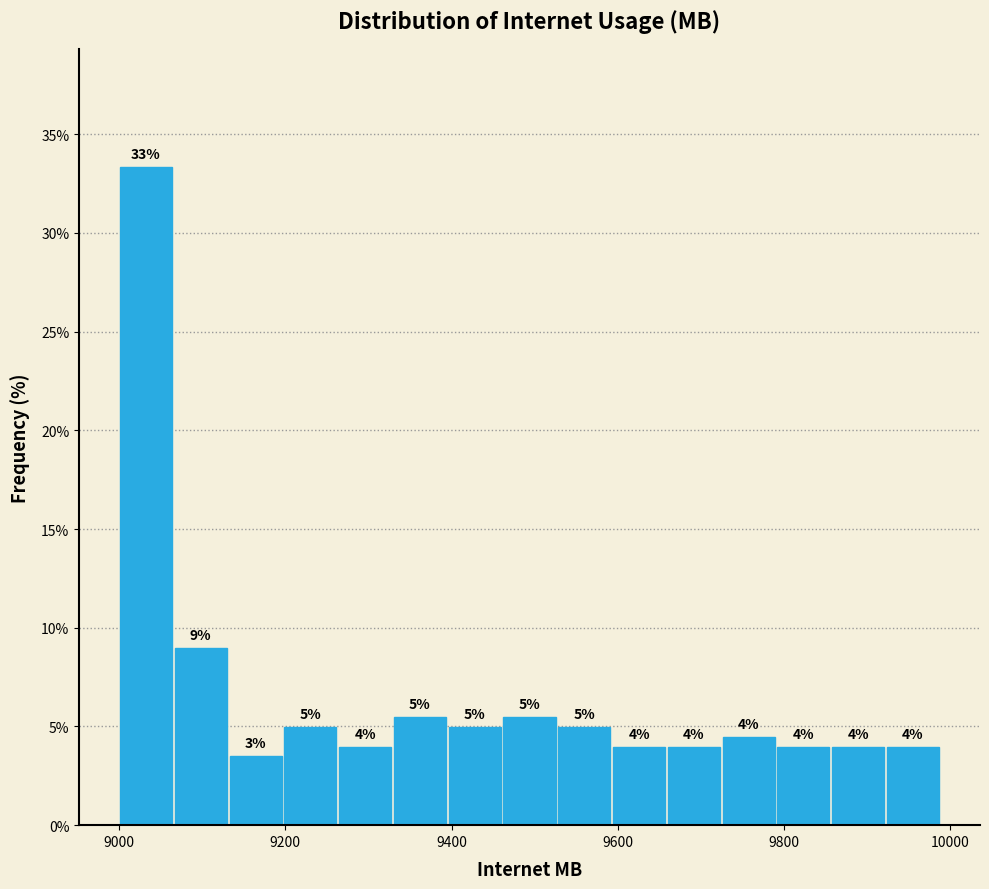

Around what value on the x-axis is the tallest bar? Give the approximate position of its centre, as read against the axis.

9040